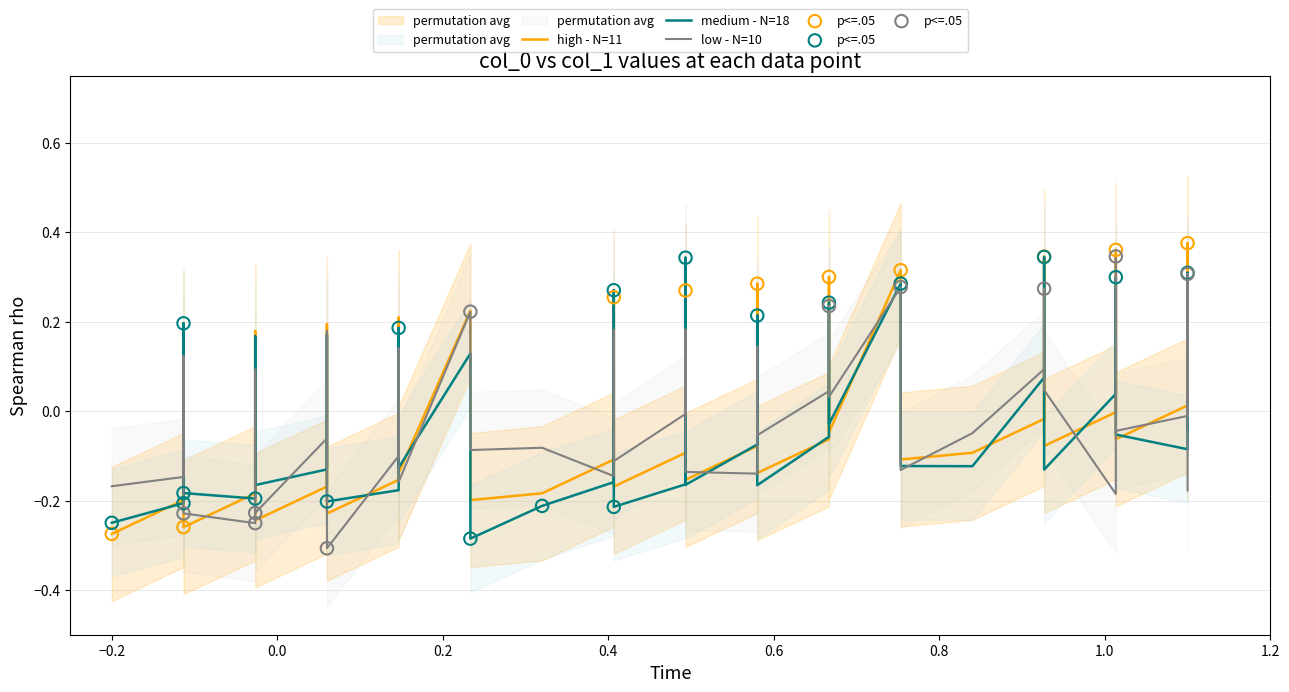

Between 14 and 1, which is larger?

1